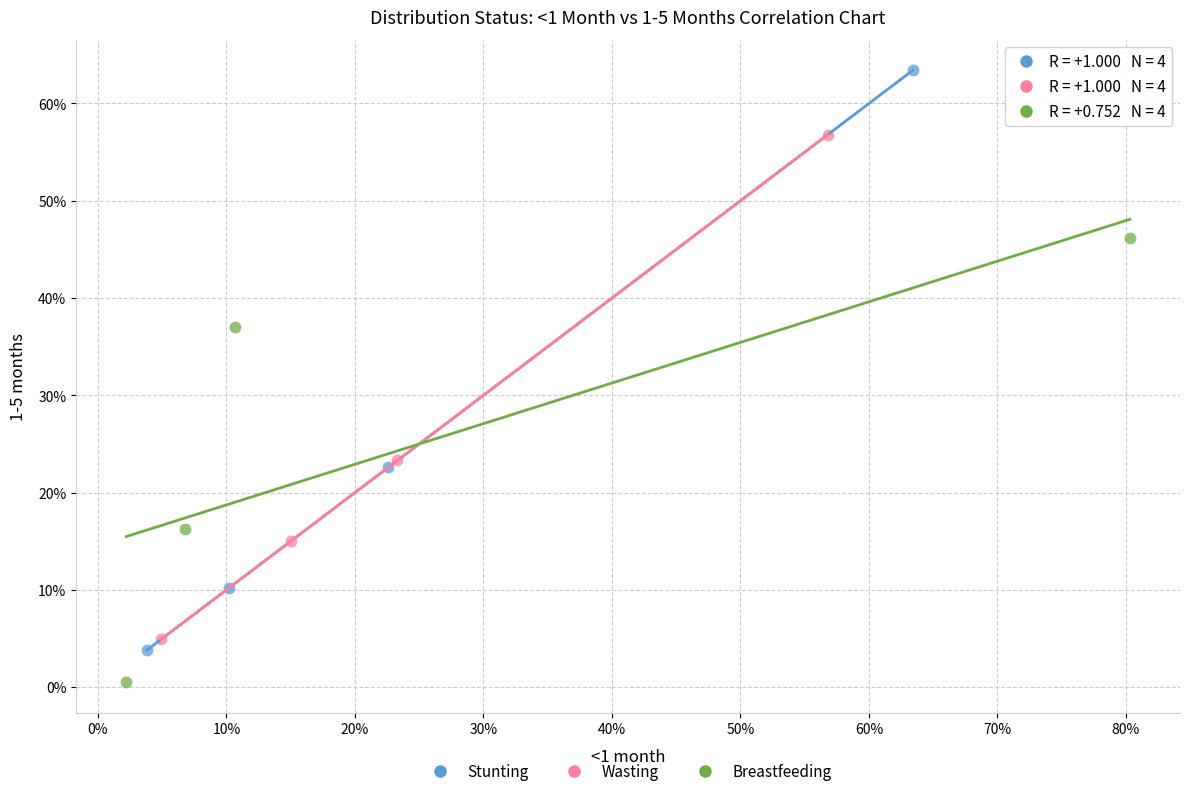

What are all the series names shown in the legend?

Stunting, Wasting, Breastfeeding